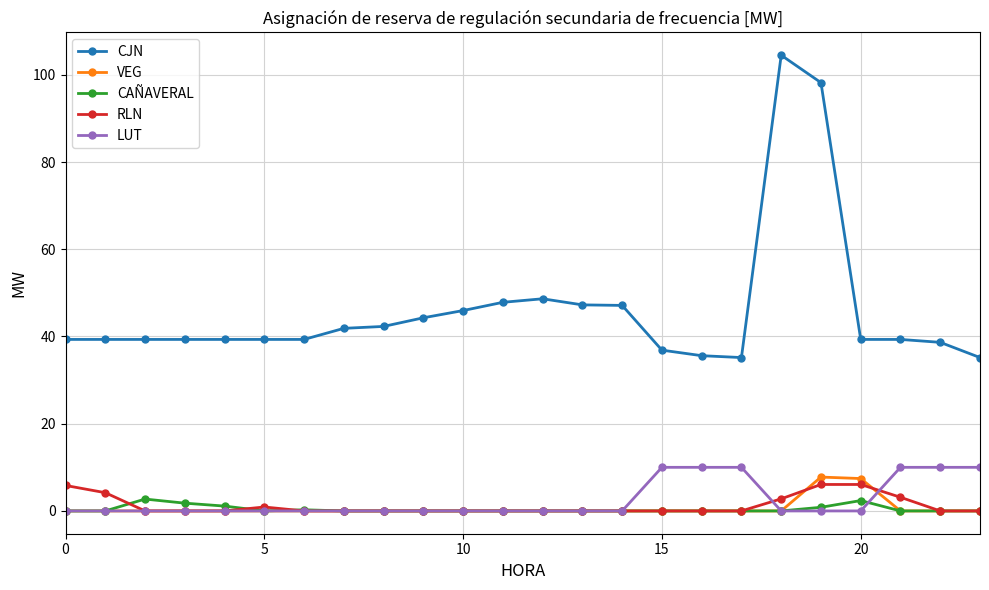

What are all the series names shown in the legend?

CJN, VEG, CAÑAVERAL, RLN, LUT